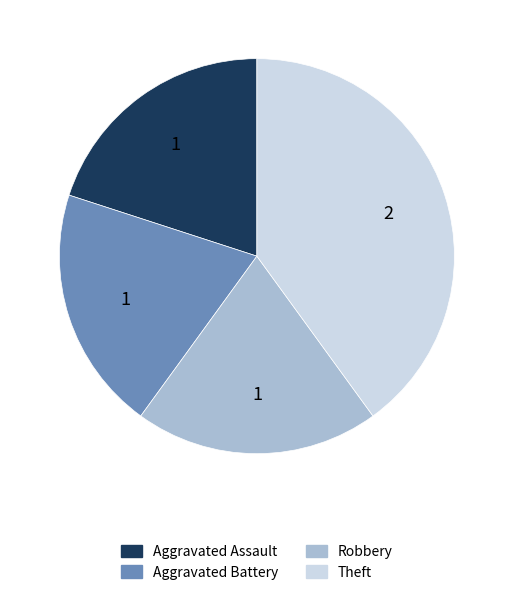

Approximately how many times larger is the value at Theft compared to Aggravated Assault?

2.0